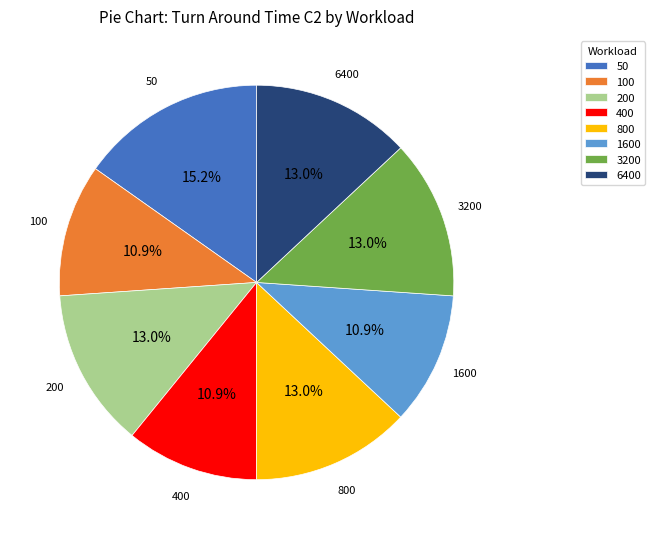

Which category has the biggest portion of the pie?

50